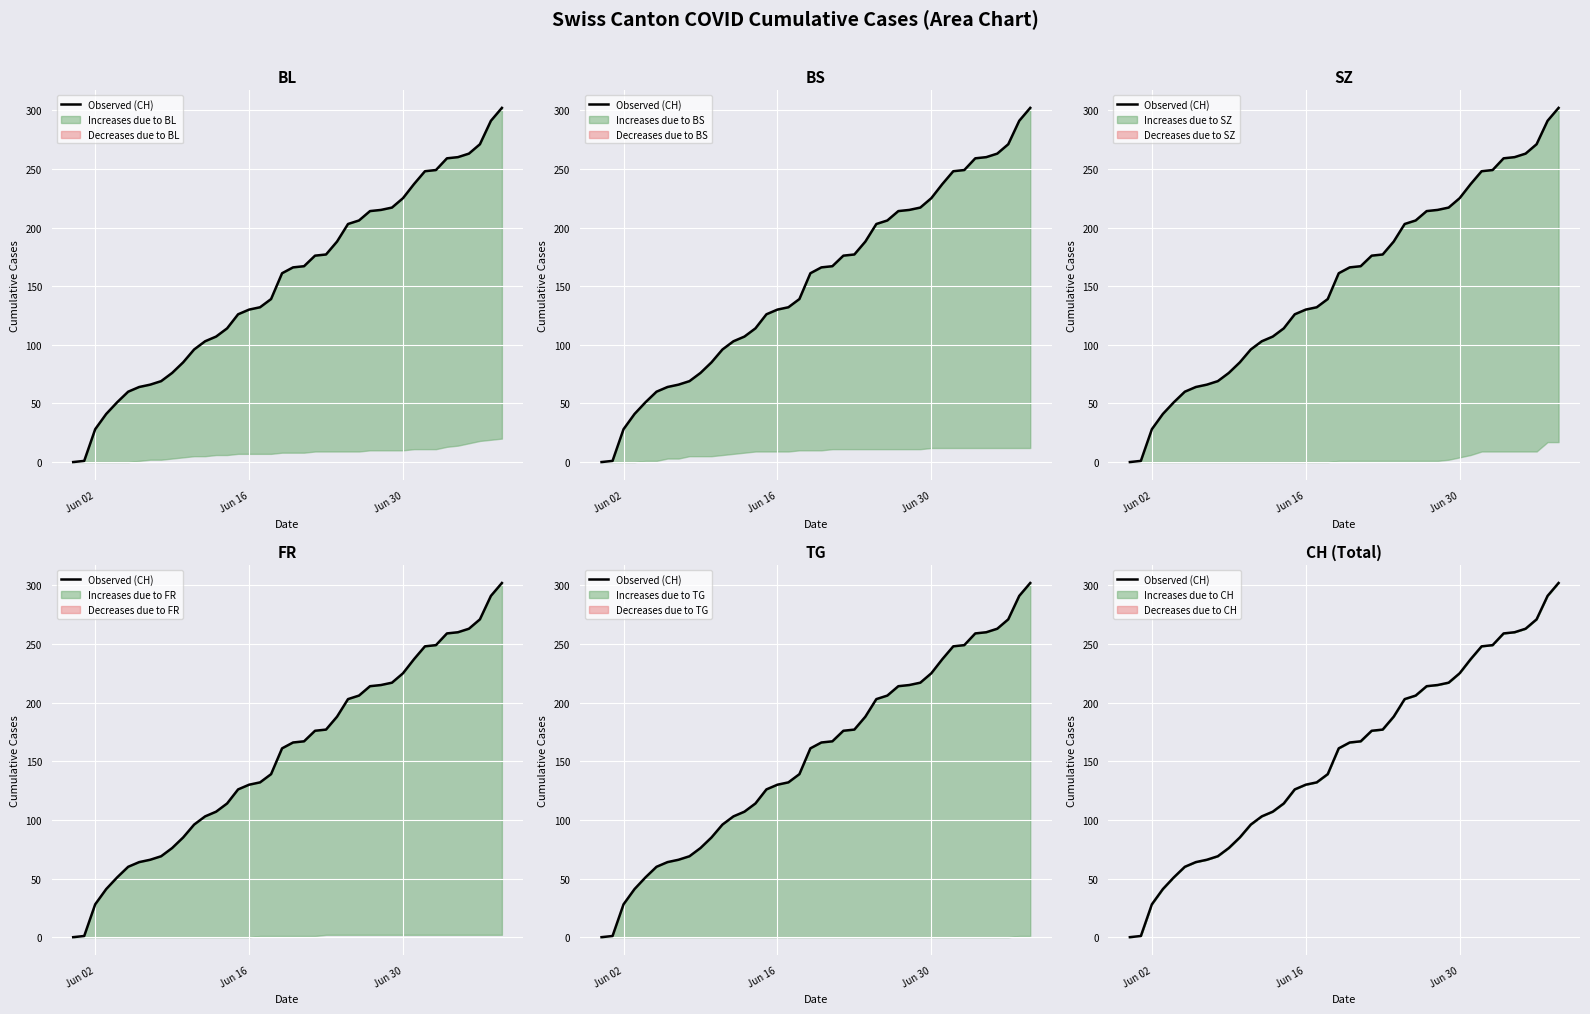

How many values exceed 166?

19